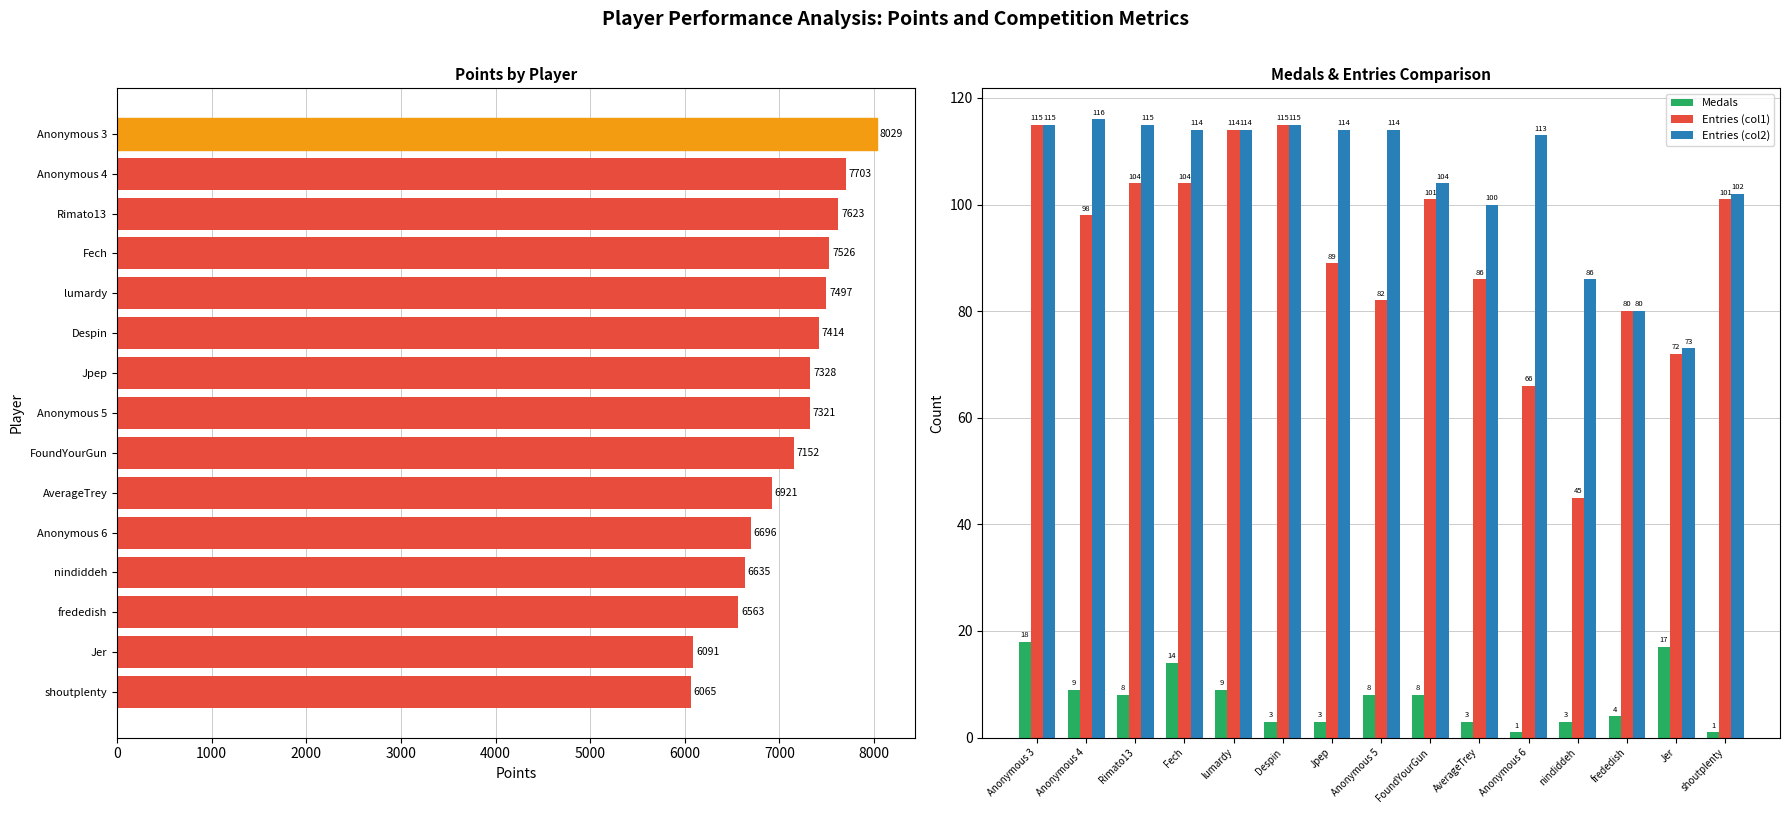

Is the value of Medals at Anonymous 4 greater than the value of Entries (col2) at Despin?

No